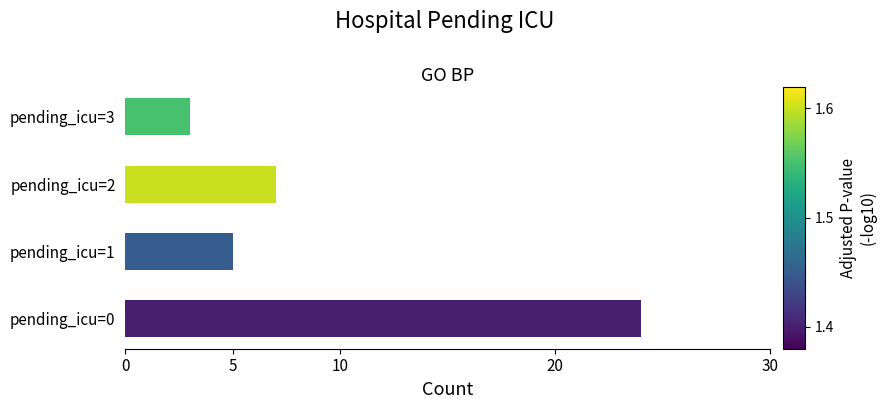

What is the difference between the maximum and minimum values?

21